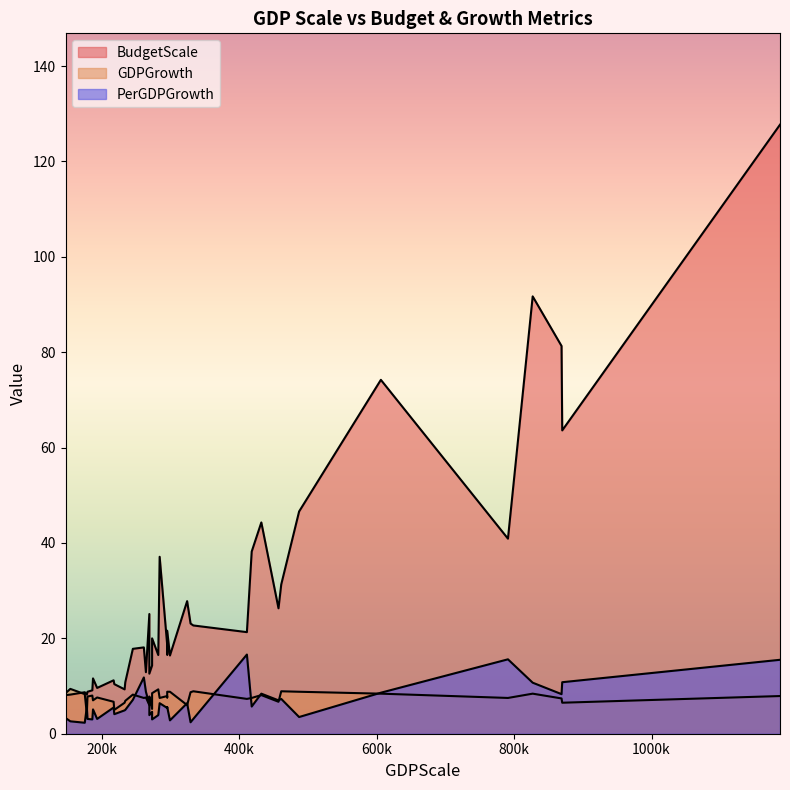

Which series has the largest total across all categories?

BudgetScale